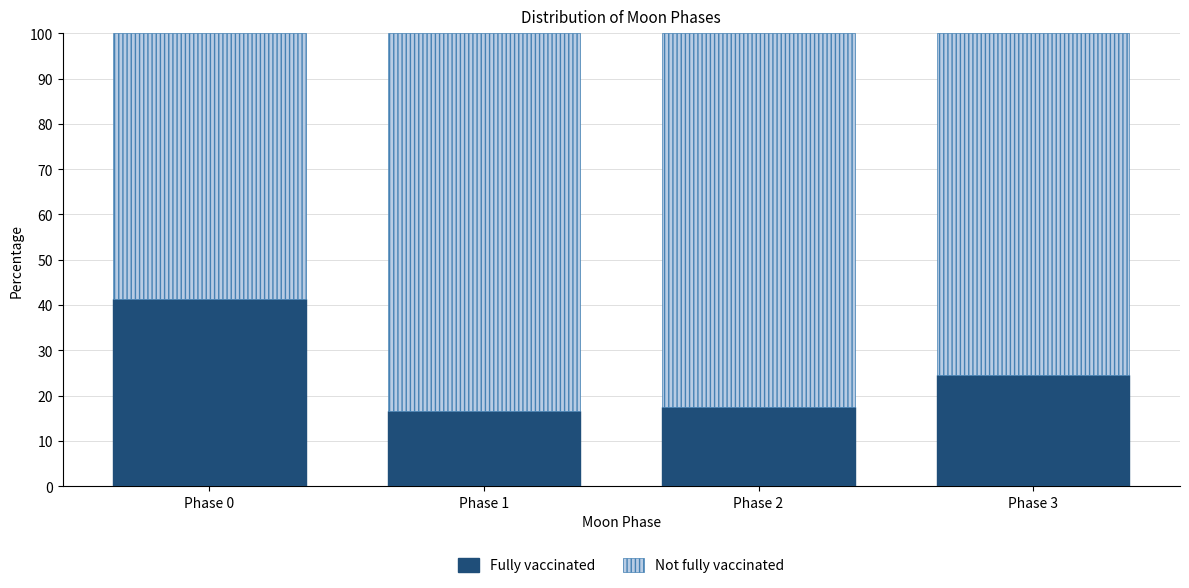

Reading right to left, what are the values for Fully vaccinated?

24.6	17.4	16.7	41.3